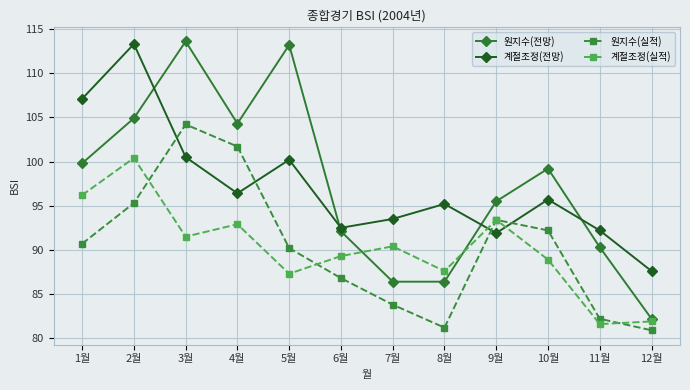

Reading left to right, what are all the values shown in this chart?

원지수(전망): 1월=99.8	2월=104.9	3월=113.6	4월=104.3	5월=113.2	6월=92.1	7월=86.4	8월=86.4	9월=95.5	10월=99.2	11월=90.3	12월=82.2
계절조정(전망): 1월=107.1	2월=113.3	3월=100.5	4월=96.4	5월=100.2	6월=92.5	7월=93.5	8월=95.2	9월=91.9	10월=95.7	11월=92.2	12월=87.6
원지수(실적): 1월=90.7	2월=95.3	3월=104.2	4월=101.7	5월=90.2	6월=86.8	7월=83.8	8월=81.2	9월=93.4	10월=92.2	11월=82.2	12월=80.9
계절조정(실적): 1월=96.2	2월=100.4	3월=91.5	4월=92.9	5월=87.3	6월=89.3	7월=90.4	8월=87.6	9월=93.4	10월=88.9	11월=81.6	12월=81.9